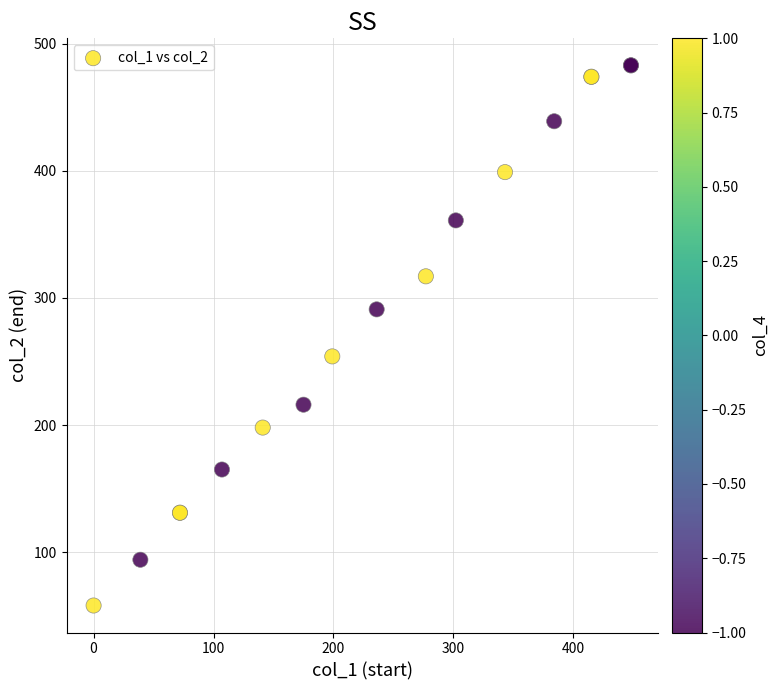

What Y value in the scatter plot is closest to 270?

254